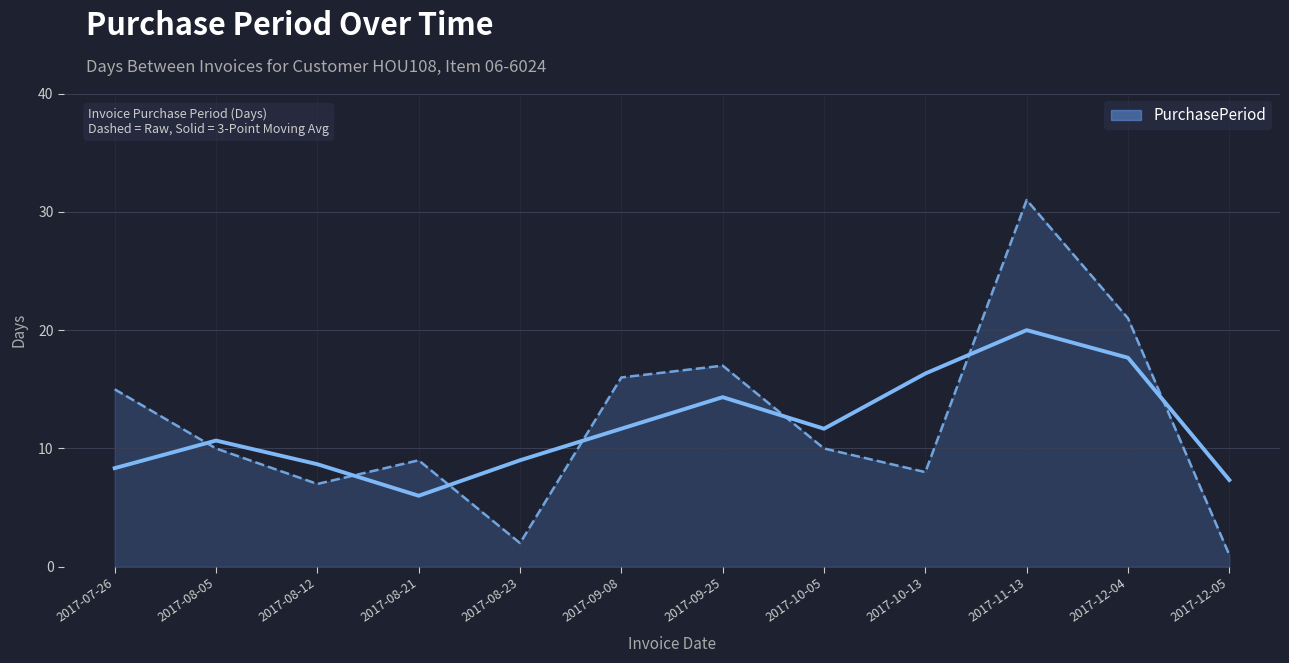

Reading left to right, extract all data points from this chart.

15	10	7	9	2	16	17	10	8	31	21	1